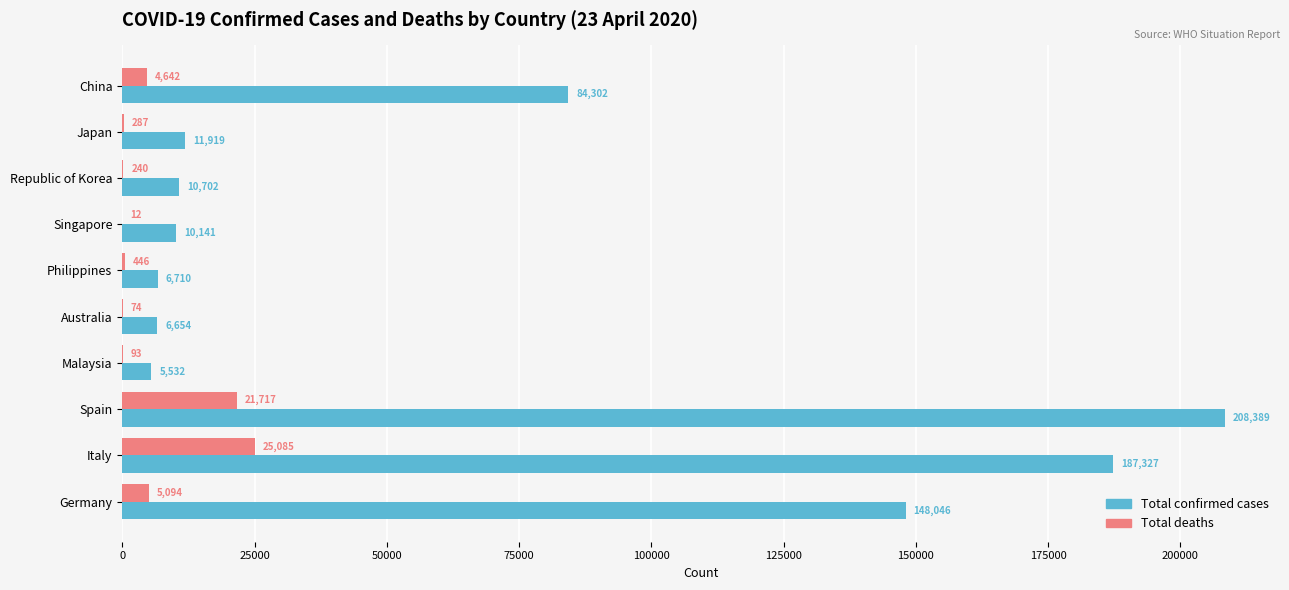

Which series changed the most between China and Singapore?

Total confirmed cases